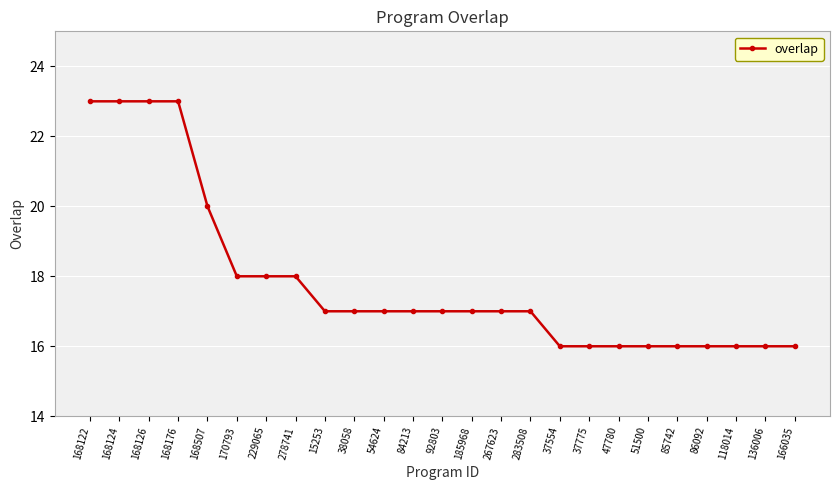

Count the number of data series in this chart.

1